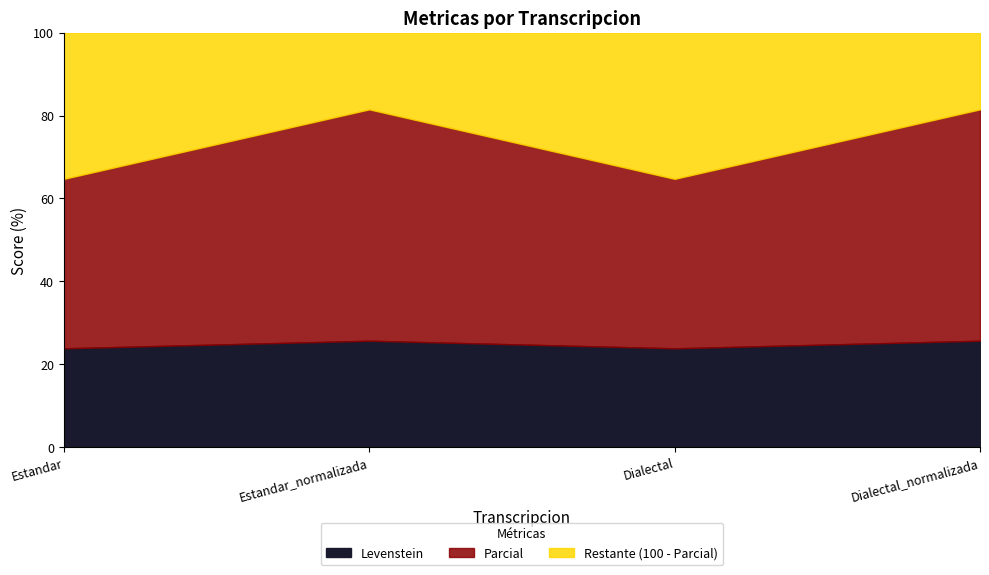

How many interior local peaks does the Parcial series have?

1